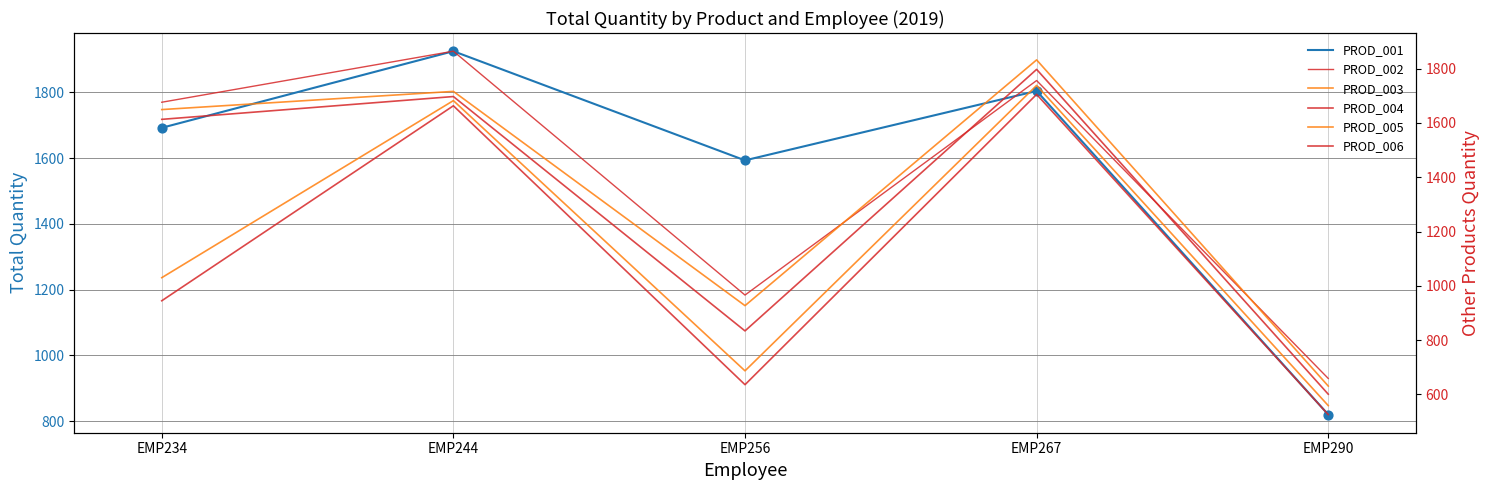

Which series has the largest total across all categories?

PROD_001